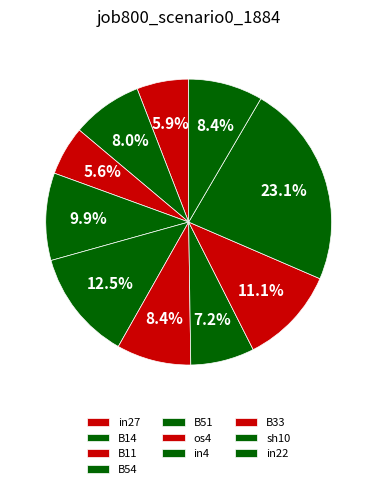

Rank the categories by value from highest to lowest.

sh10, B51, B33, B54, os4, in22, B14, in4, in27, B11